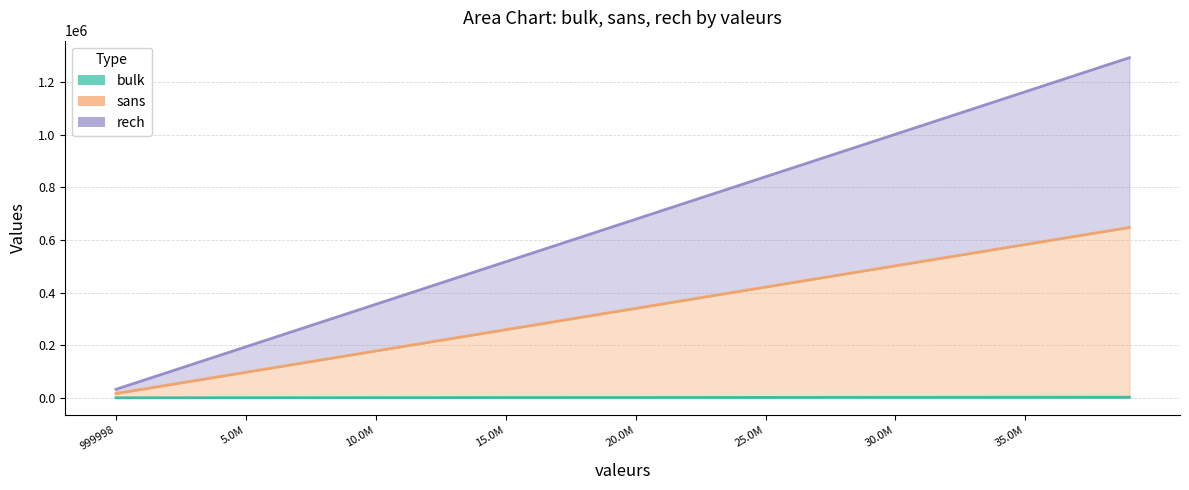

True or false: sans and bulk intersect in this chart.

False